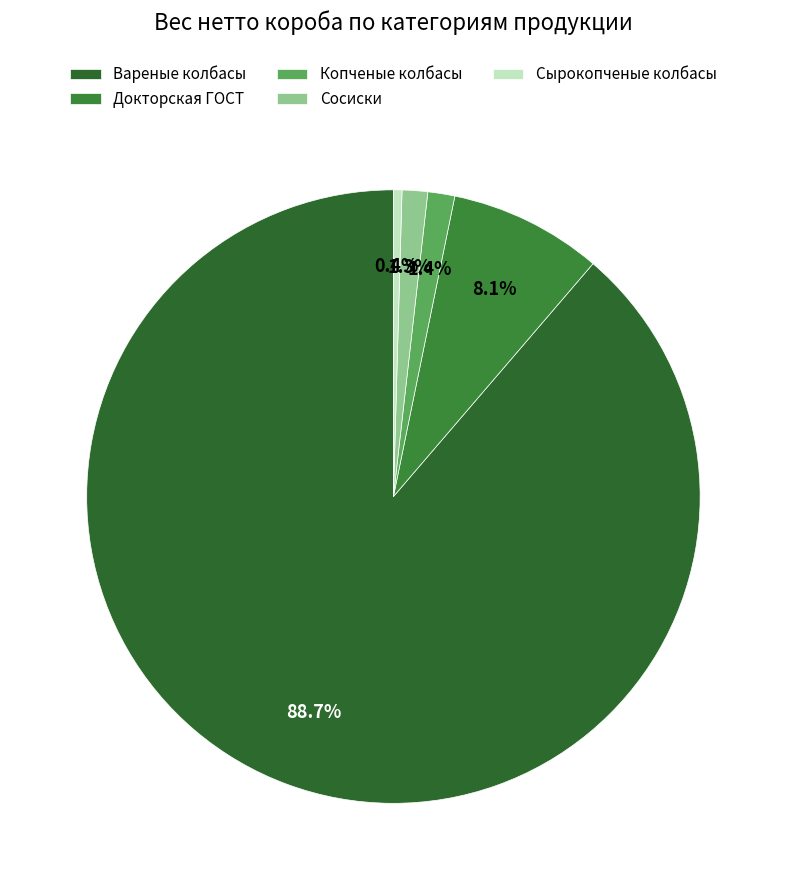

To the nearest percent, what is the difference between the Докторская ГОСТ and Сырокопченые колбасы slice percentages?

8%